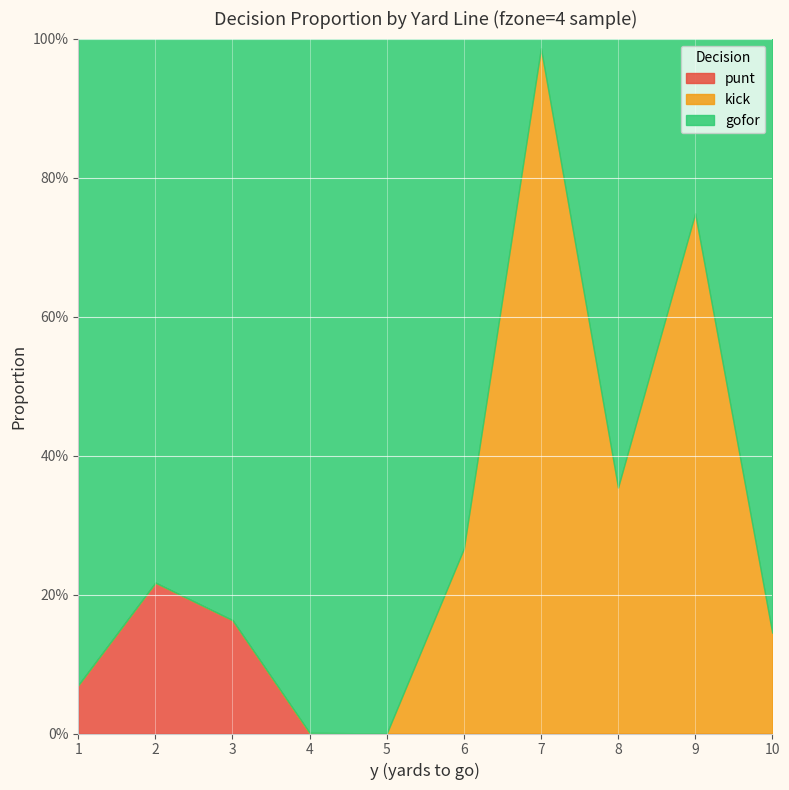

List the series in order of their peak value, highest first.

gofor, kick, punt